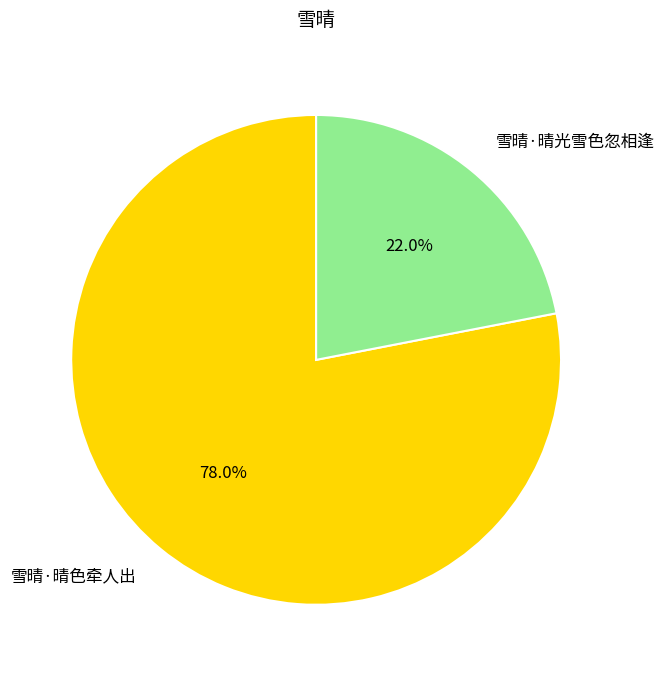

Does 雪晴·晴光雪色忽相逢 account for over 50% of the chart?

No